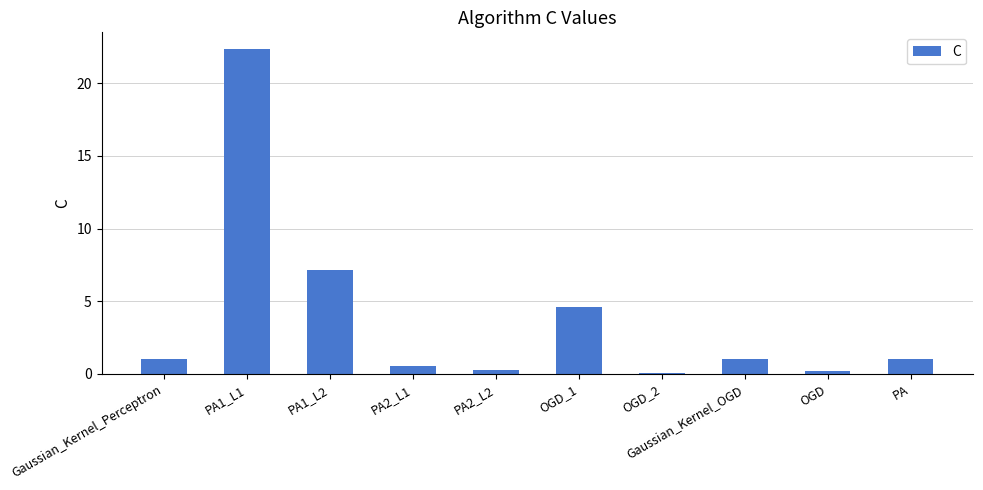

Between Gaussian_Kernel_Perceptron and PA1_L1, which is larger?

PA1_L1